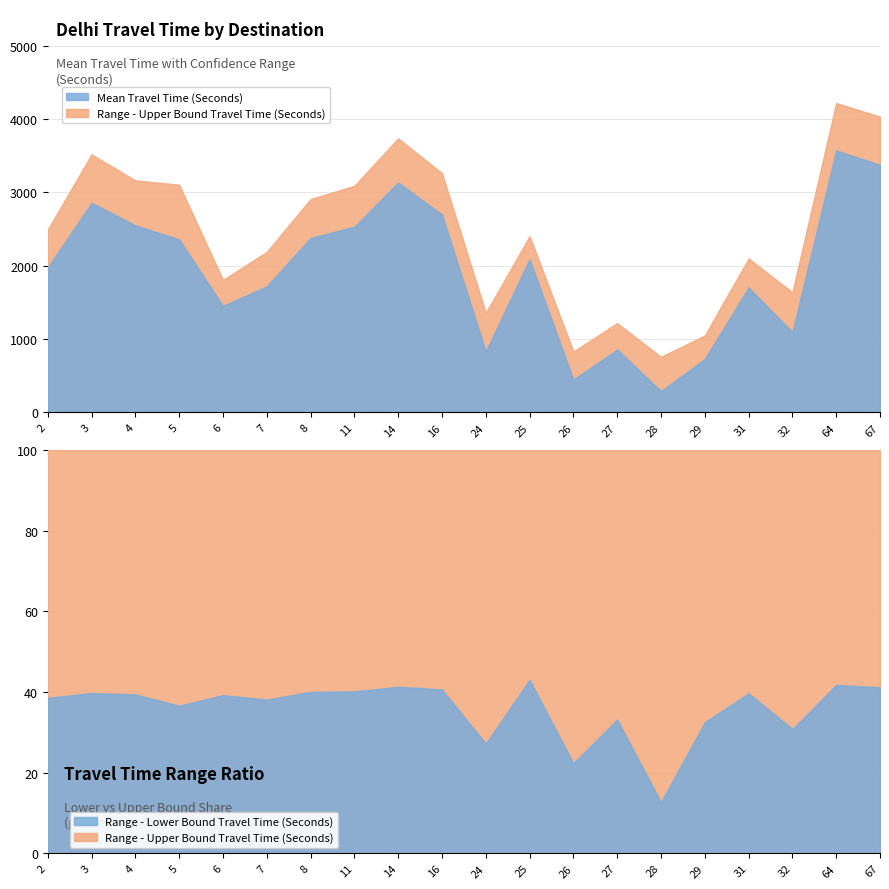

True or false: Mean Travel Time (Seconds) has a value of 3134 at 14.

True